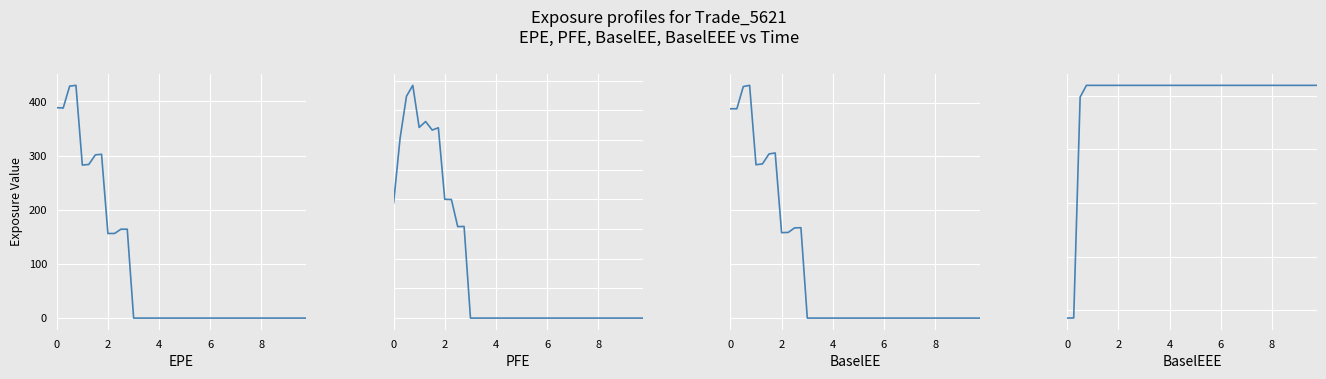

What is the label of the 38th point from the right?

4